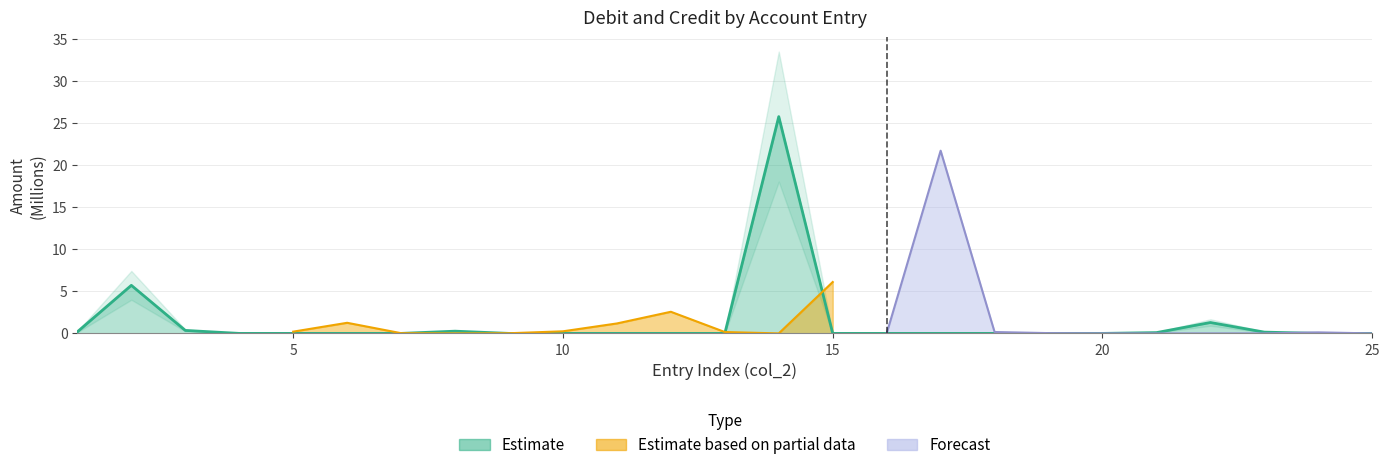

Is it true that the value at 12 is 0.0?

True